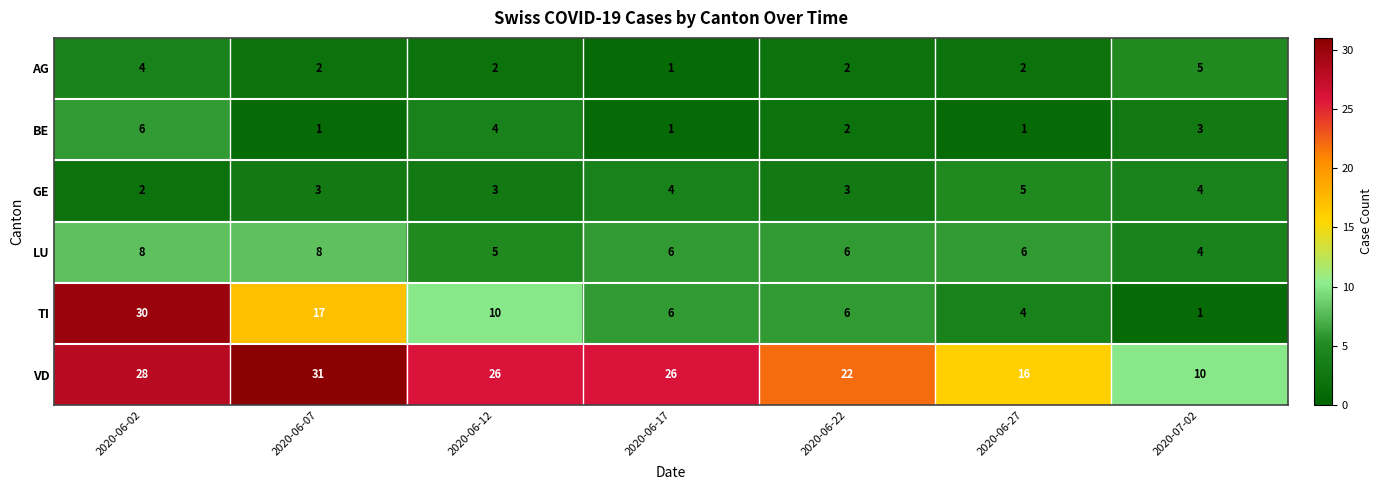

What is the difference between the highest and lowest values at 2020-06-17?

25